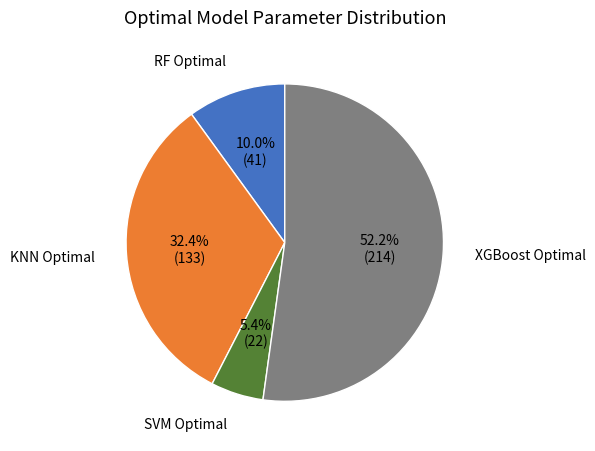

Does any single category account for the majority?

Yes